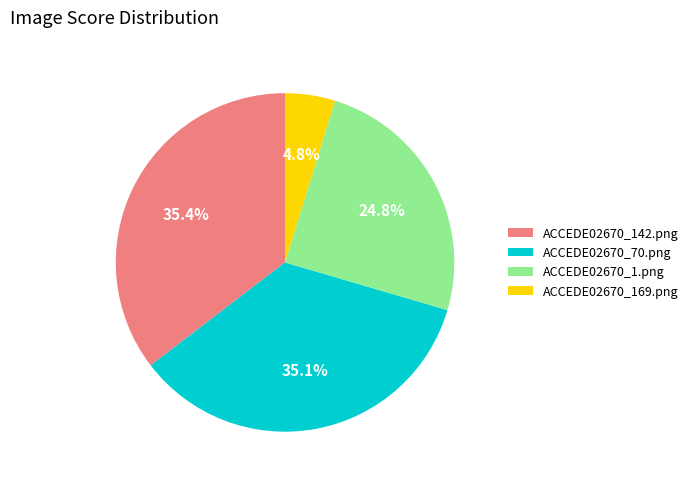

Which slice is the smallest?

ACCEDE02670_169.png